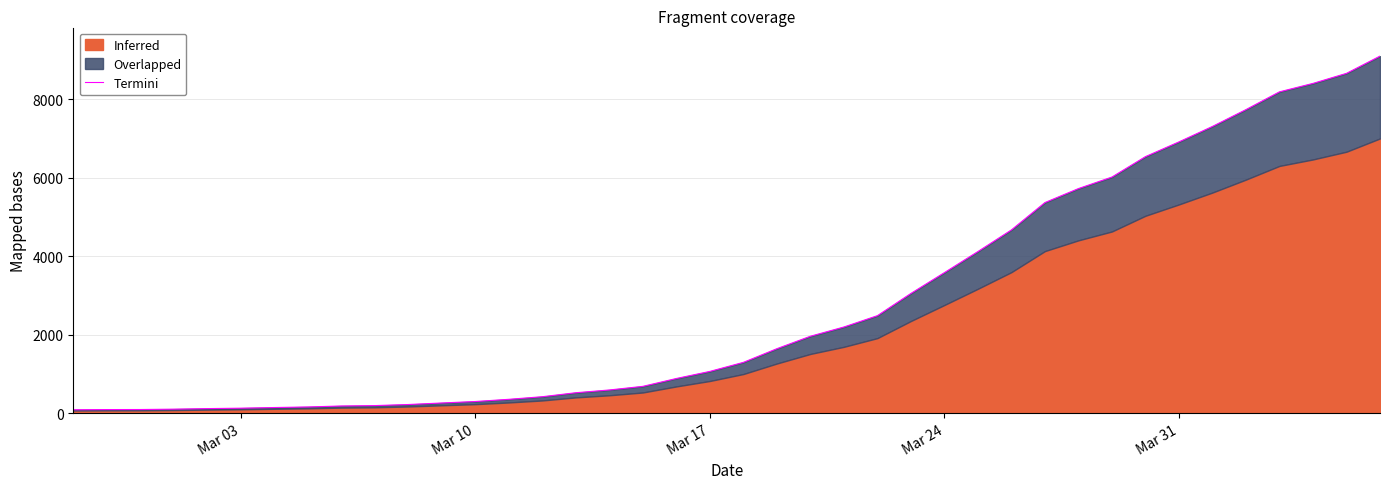

True or false: the data has more than 2 interior local peaks.

False